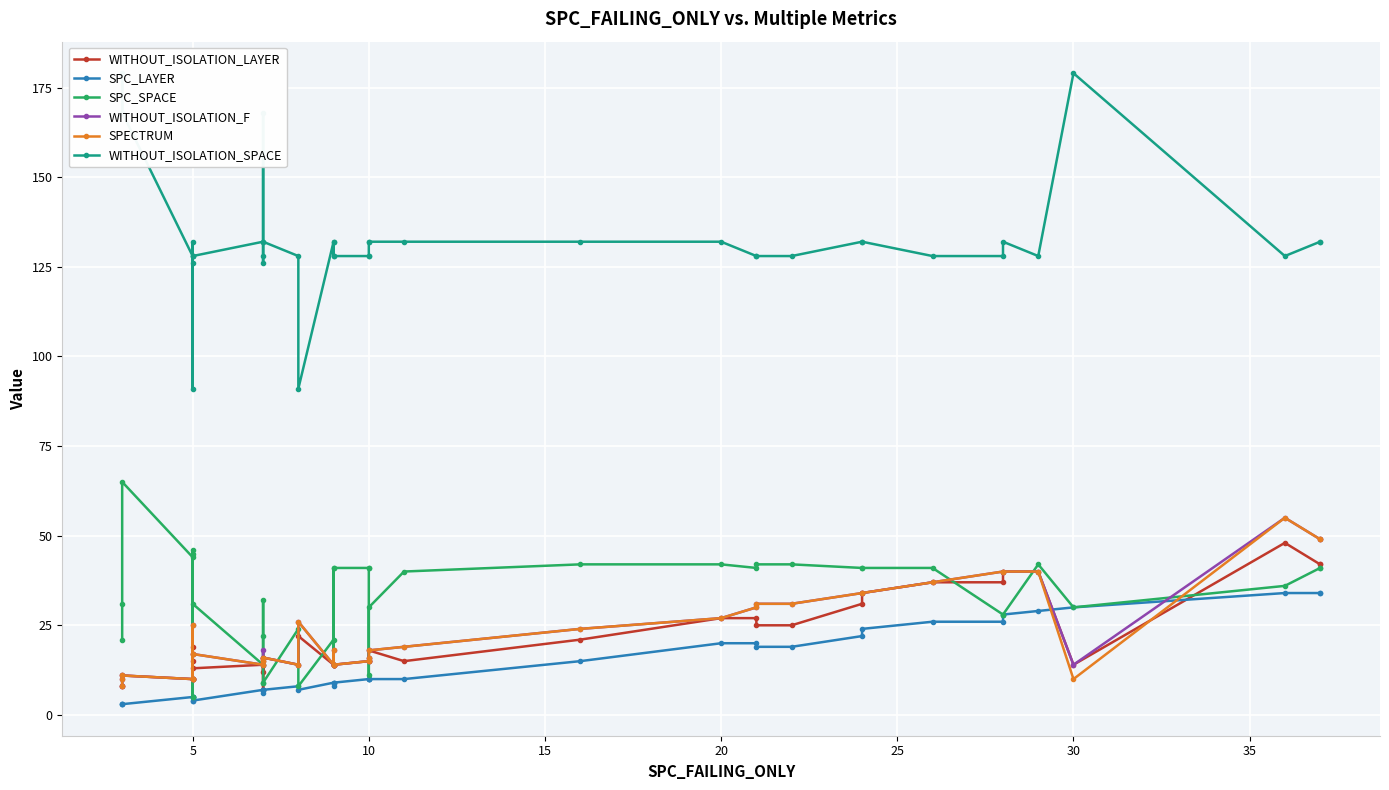

What are all the series names shown in the legend?

WITHOUT_ISOLATION_LAYER, SPC_LAYER, SPC_SPACE, WITHOUT_ISOLATION_F, SPECTRUM, WITHOUT_ISOLATION_SPACE